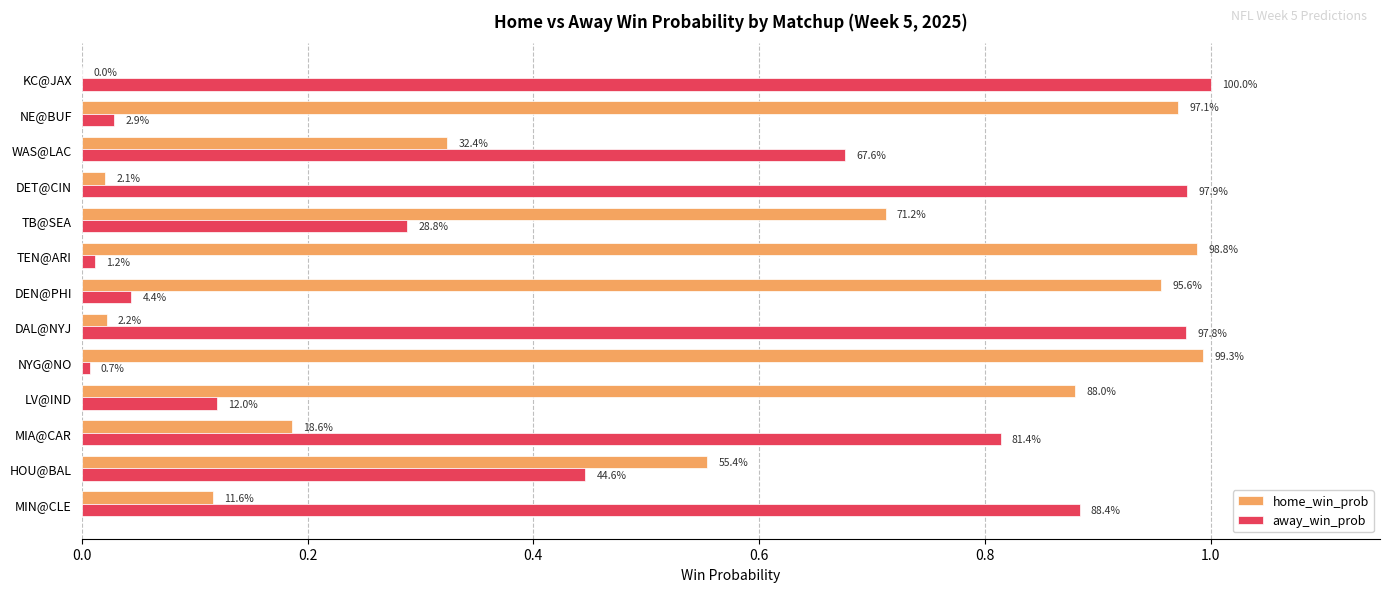

What are all the series names shown in the legend?

home_win_prob, away_win_prob